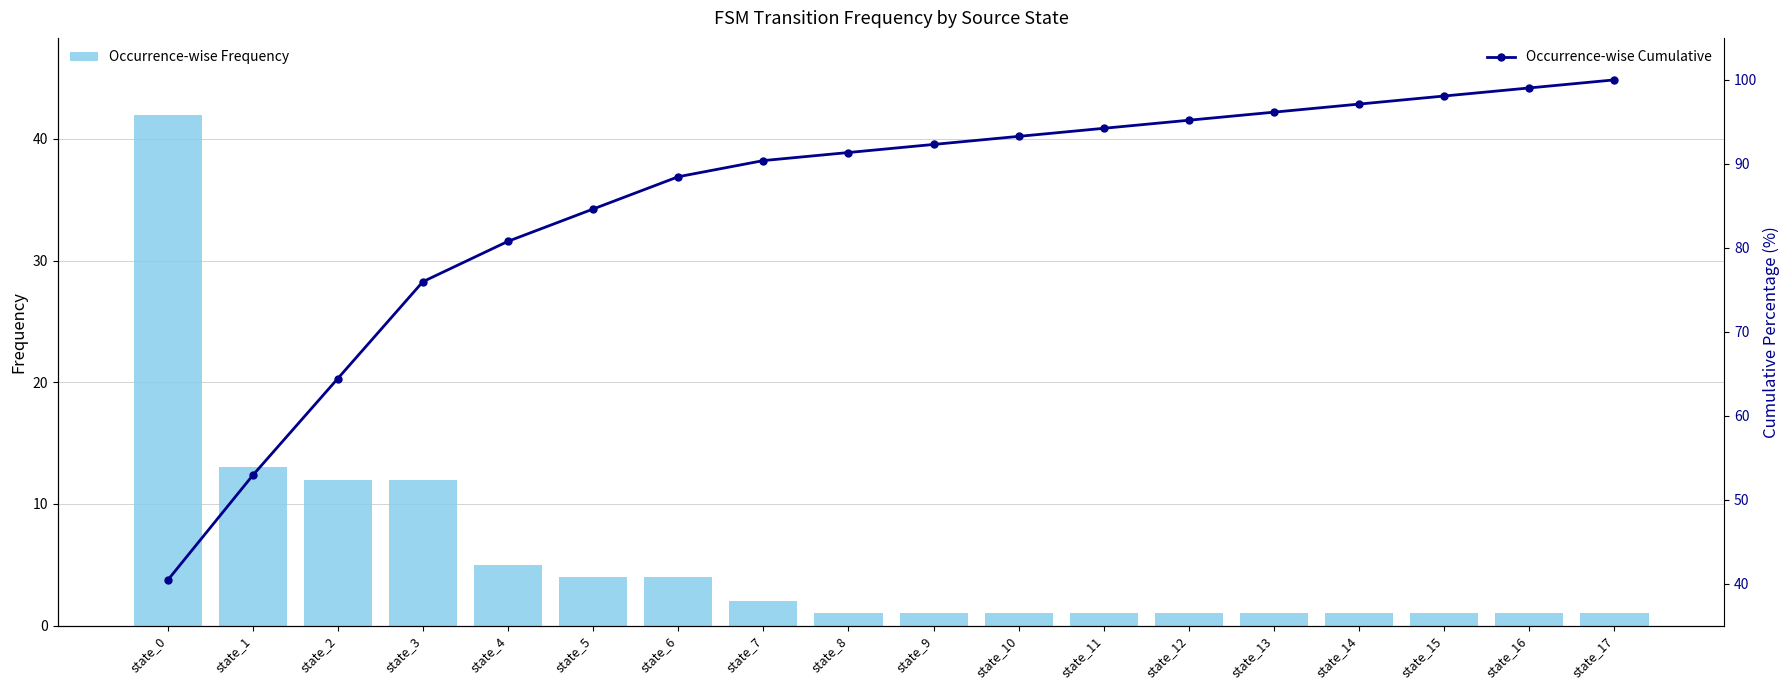

Read the Occurrence-wise Cumulative value at state_5.

84.6